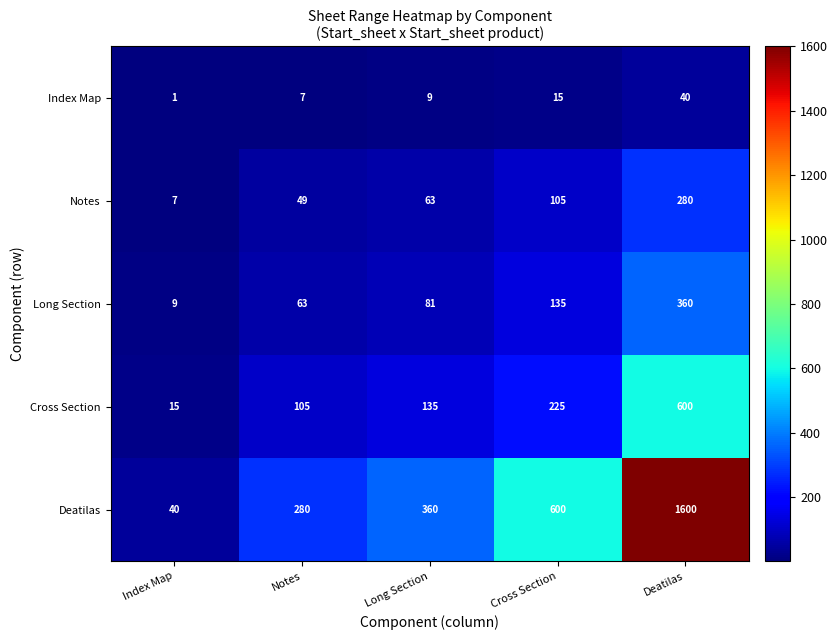

What is the total value across all series at Index Map?

72